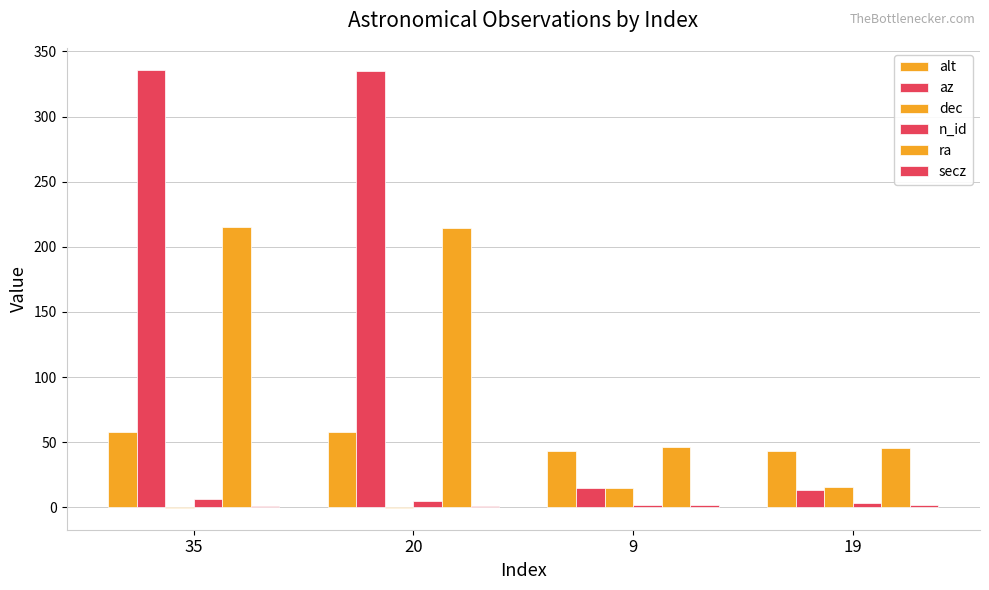

What is the lowest value of the dec series?

-0.4